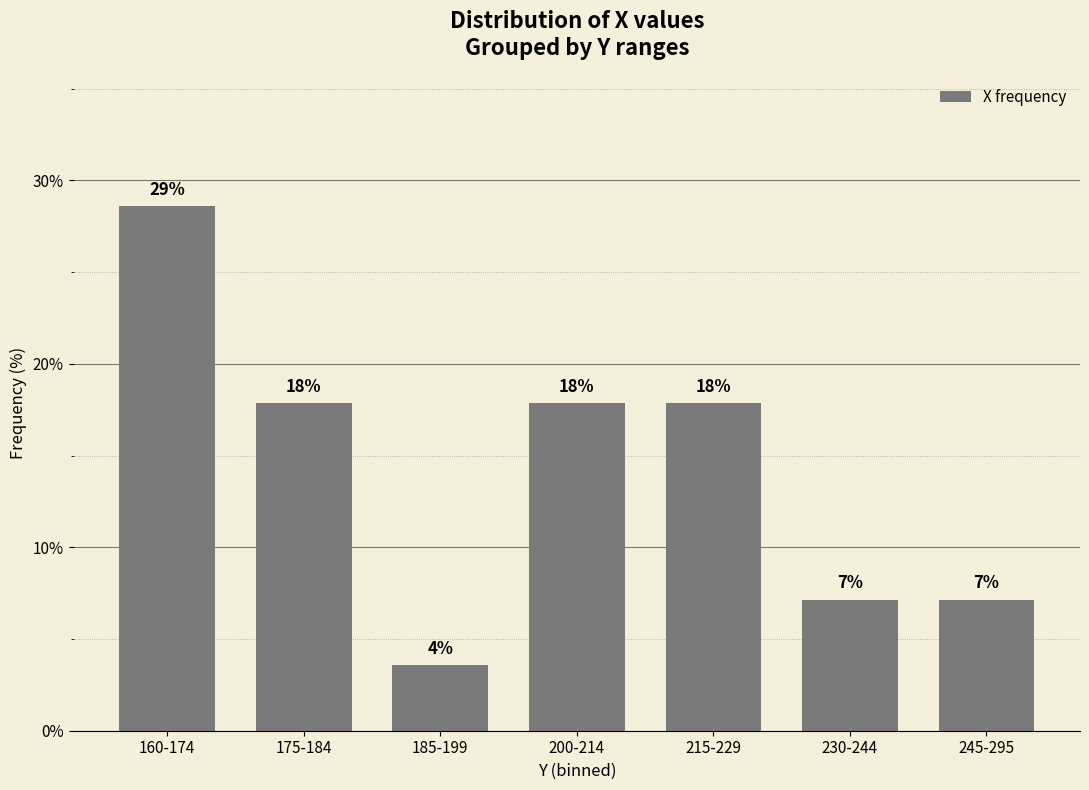

Where is the data nearest to the value 16?

175-184